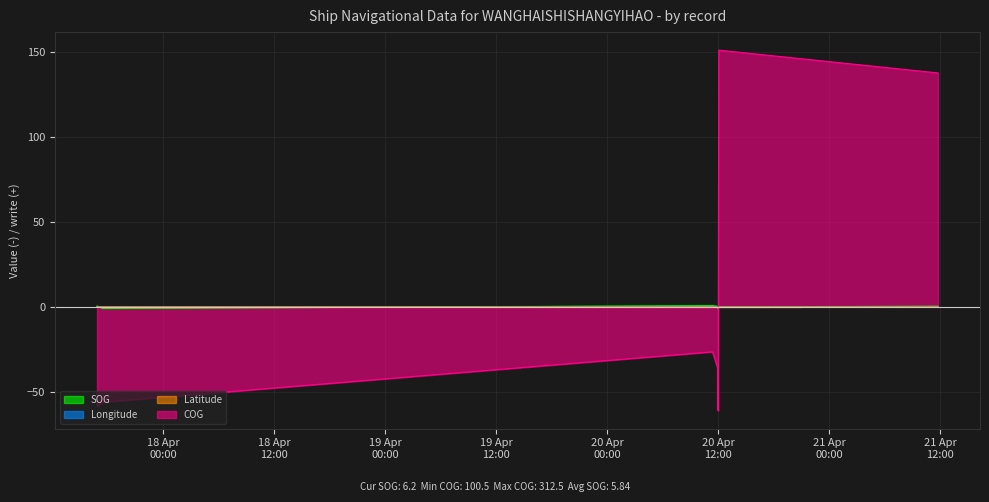

At which category is the sum across all series the highest?

2024-04-20 12:03:13